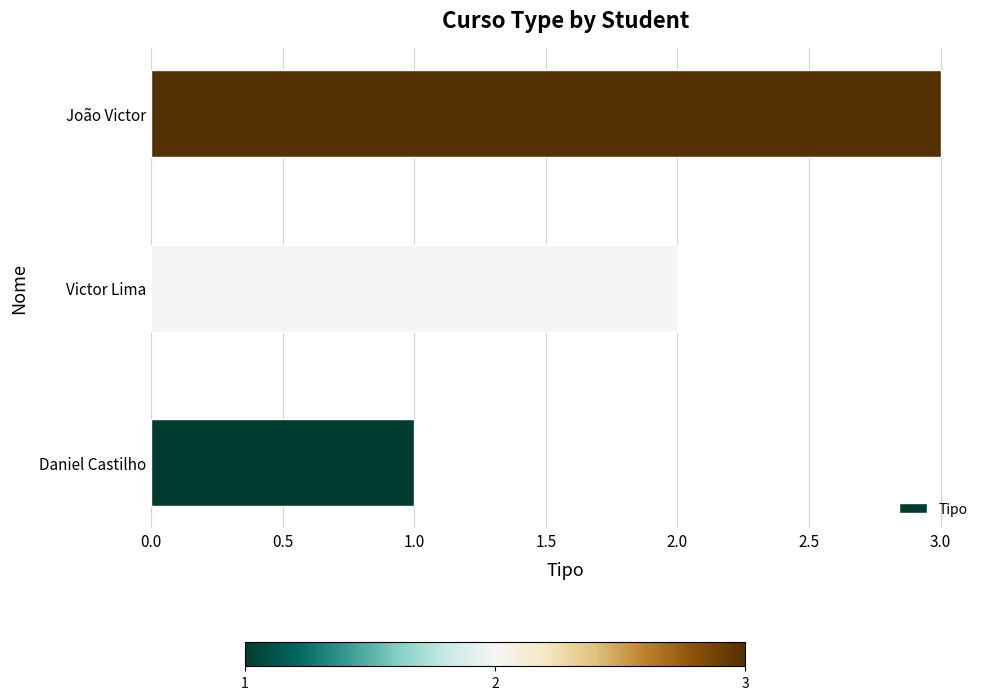

How many series are shown in this chart?

1